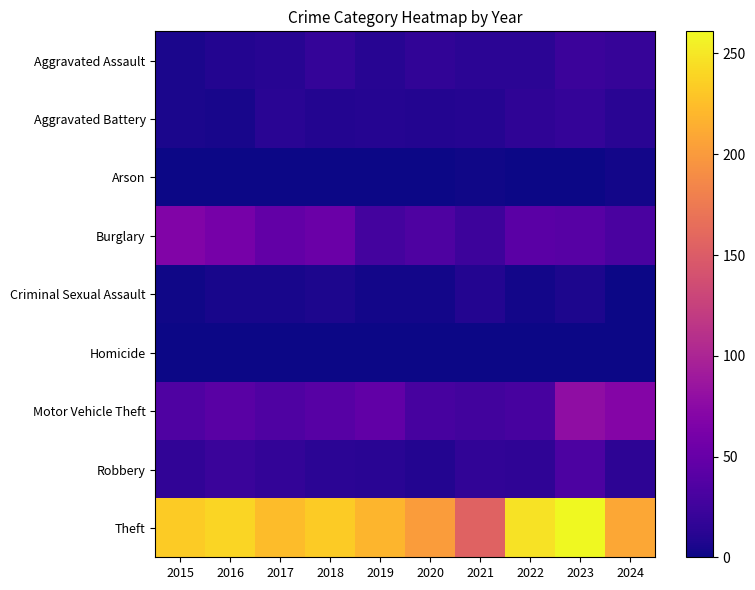

What is the greatest value displayed?

261